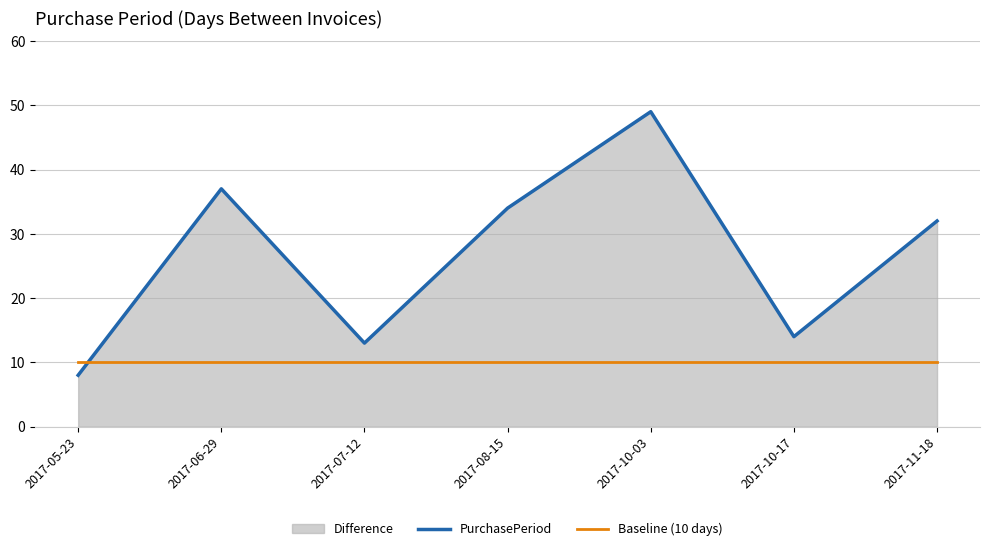

Which series has the widest spread of values?

PurchasePeriod